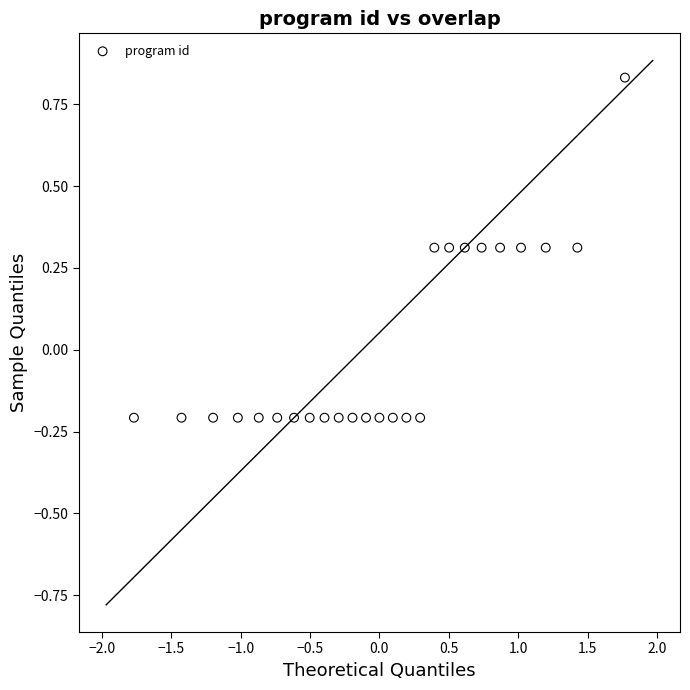

What is the range of X values (max minus min)?

3.5